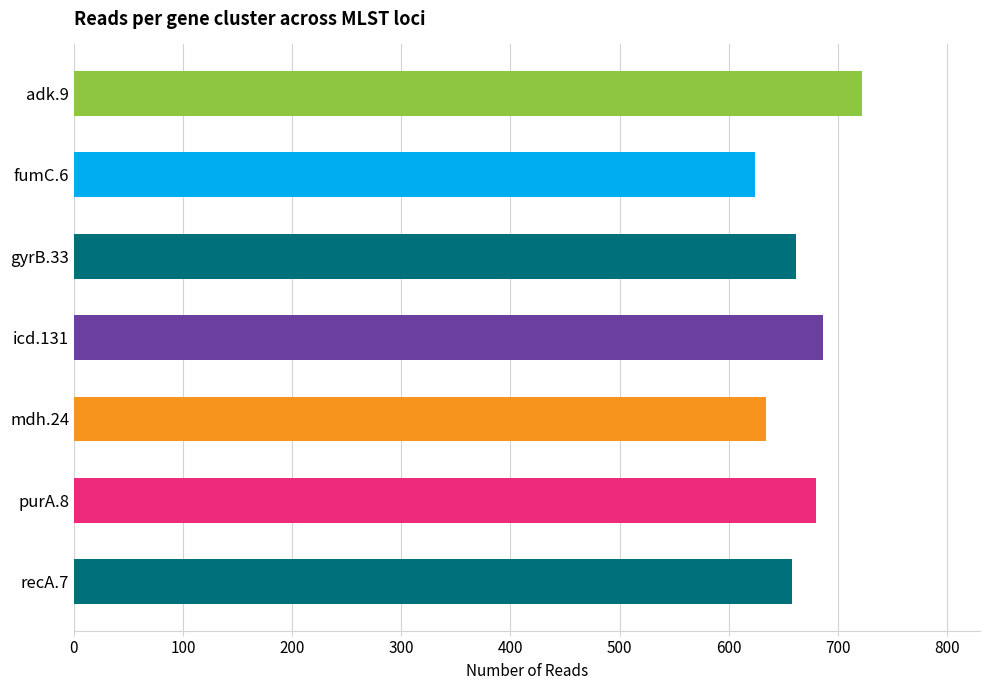

What is the maximum value shown in the chart?

722